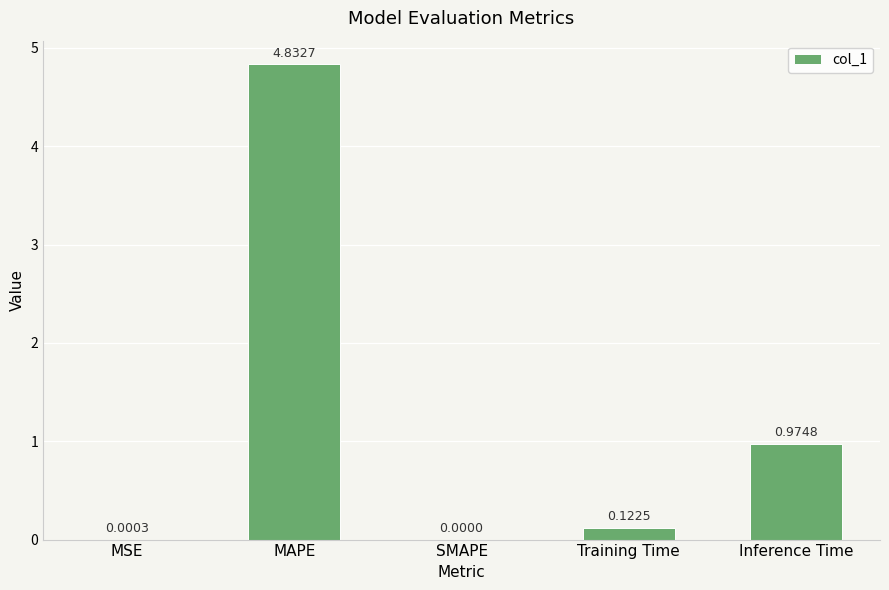

Where is the data nearest to the value 2?

Inference Time